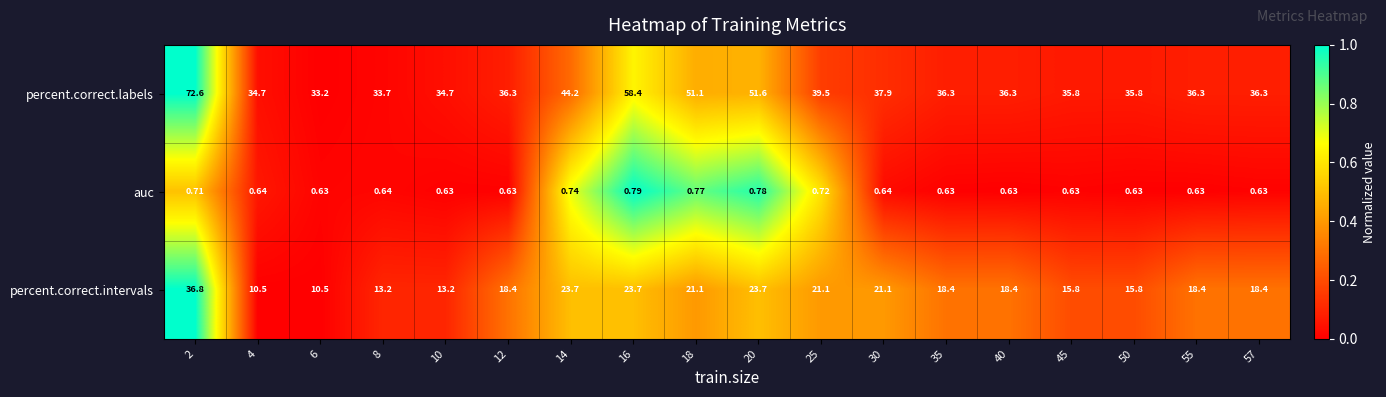

Between 16 and 20, which series saw the biggest shift?

percent.correct.labels